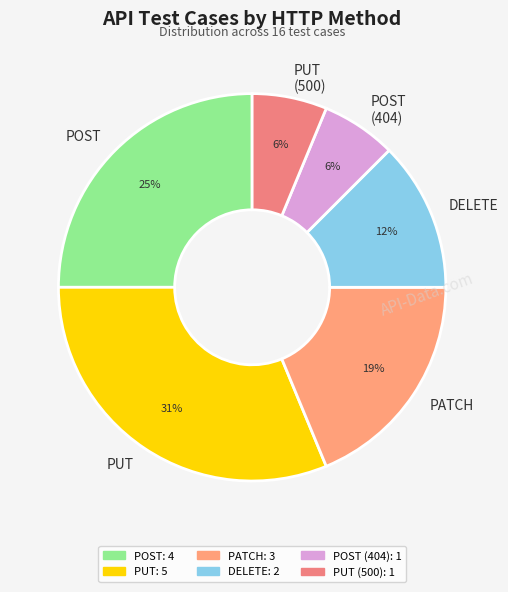

What is the largest slice in the pie chart?

PUT